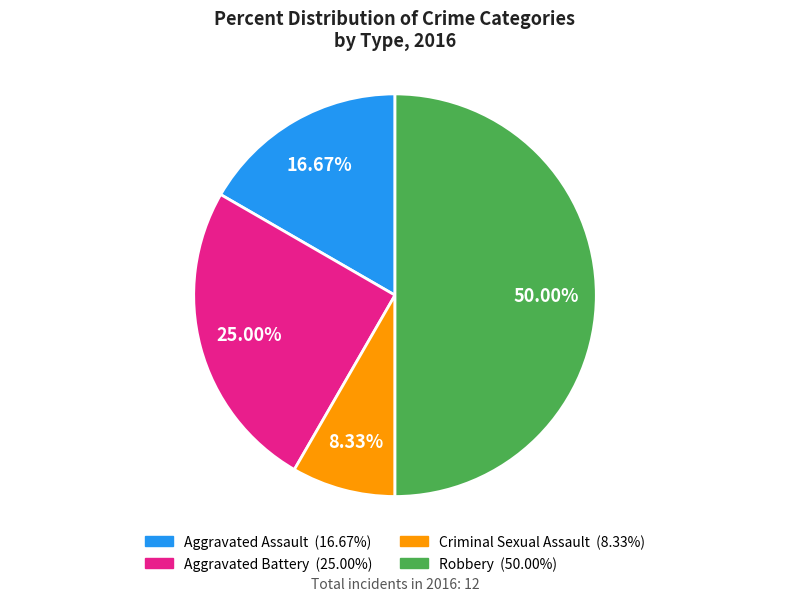

True or false: Aggravated Battery accounts for 33% of the total.

False